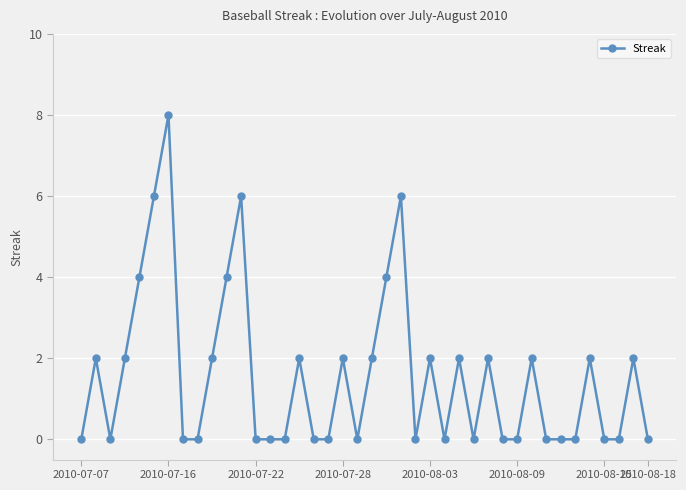

What is the greatest value displayed?

8